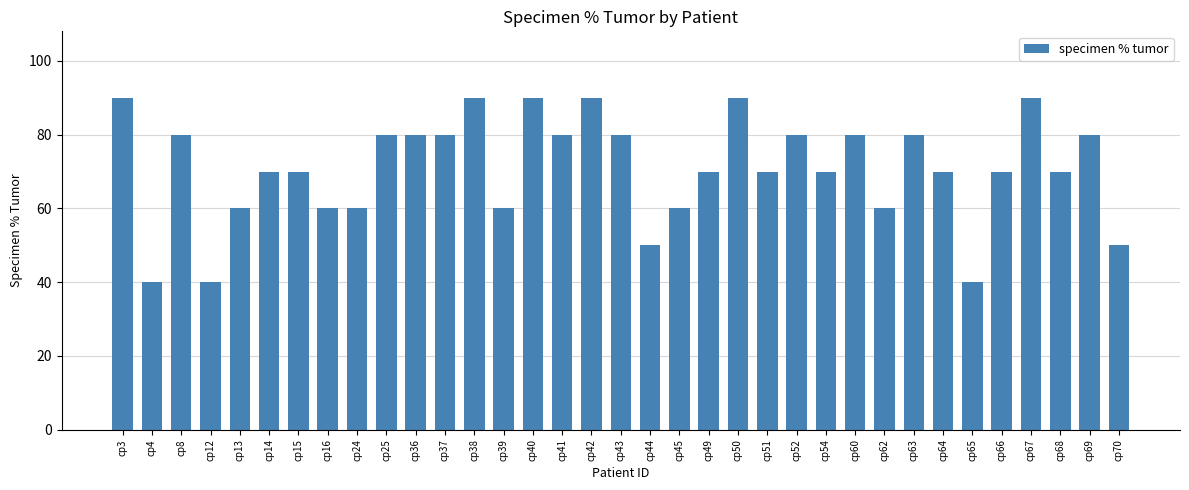

Approximately how many times larger is the value at cp25 compared to cp36?

1.0